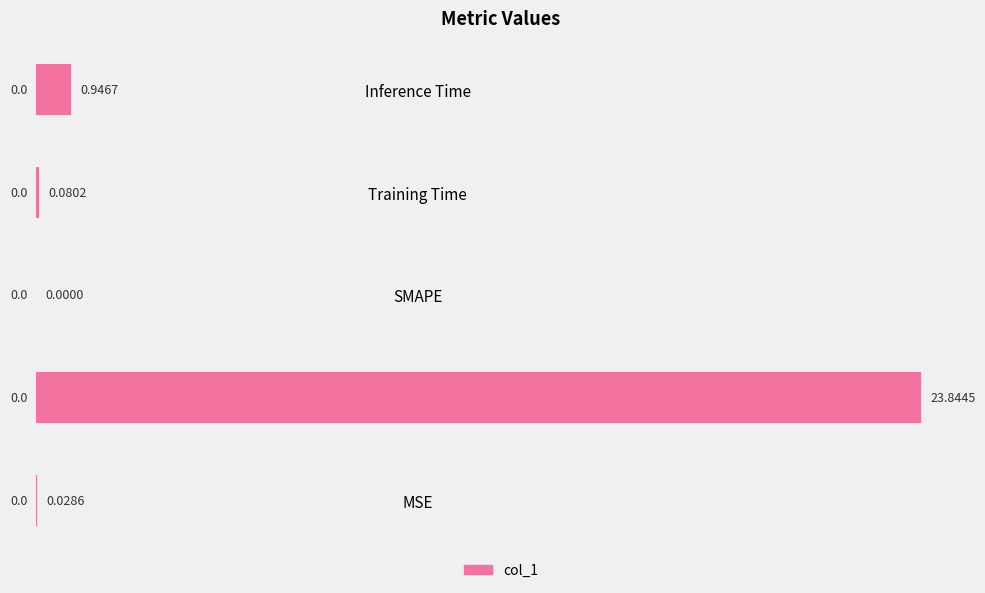

Where is the data nearest to the value 11?

Inference Time